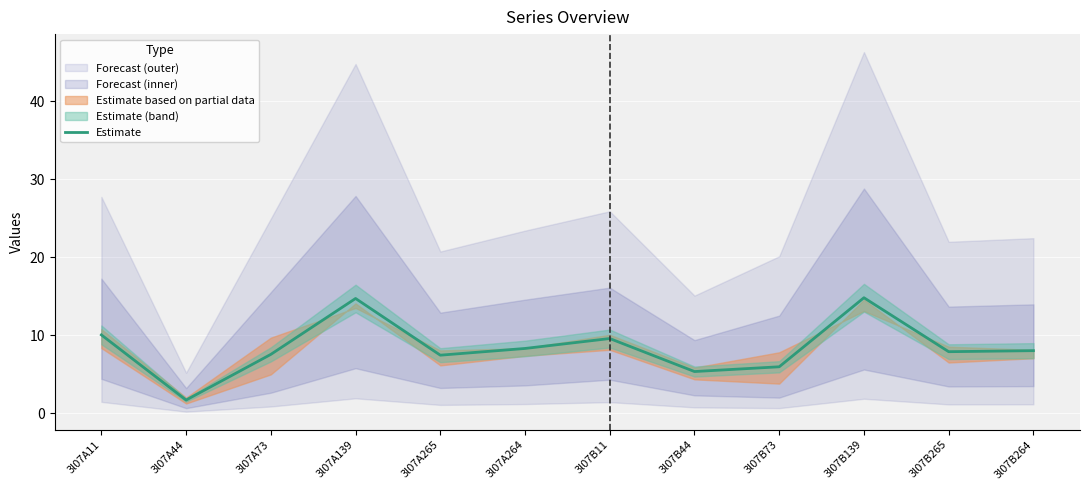

True or false: the data shows 8.3 at 3l07A264.

True